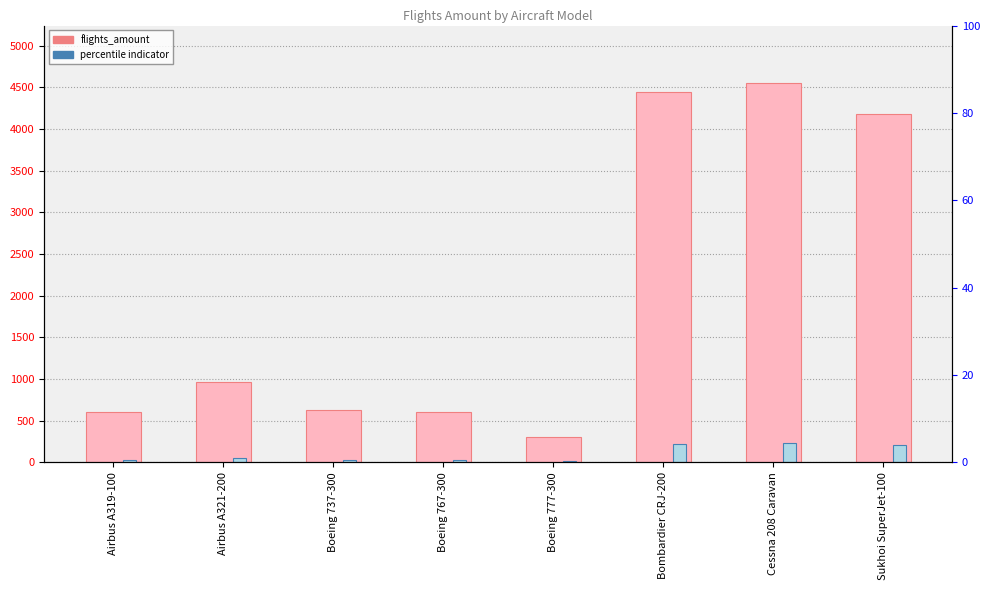

At which label does the data first exceed 960?

Bombardier CRJ-200